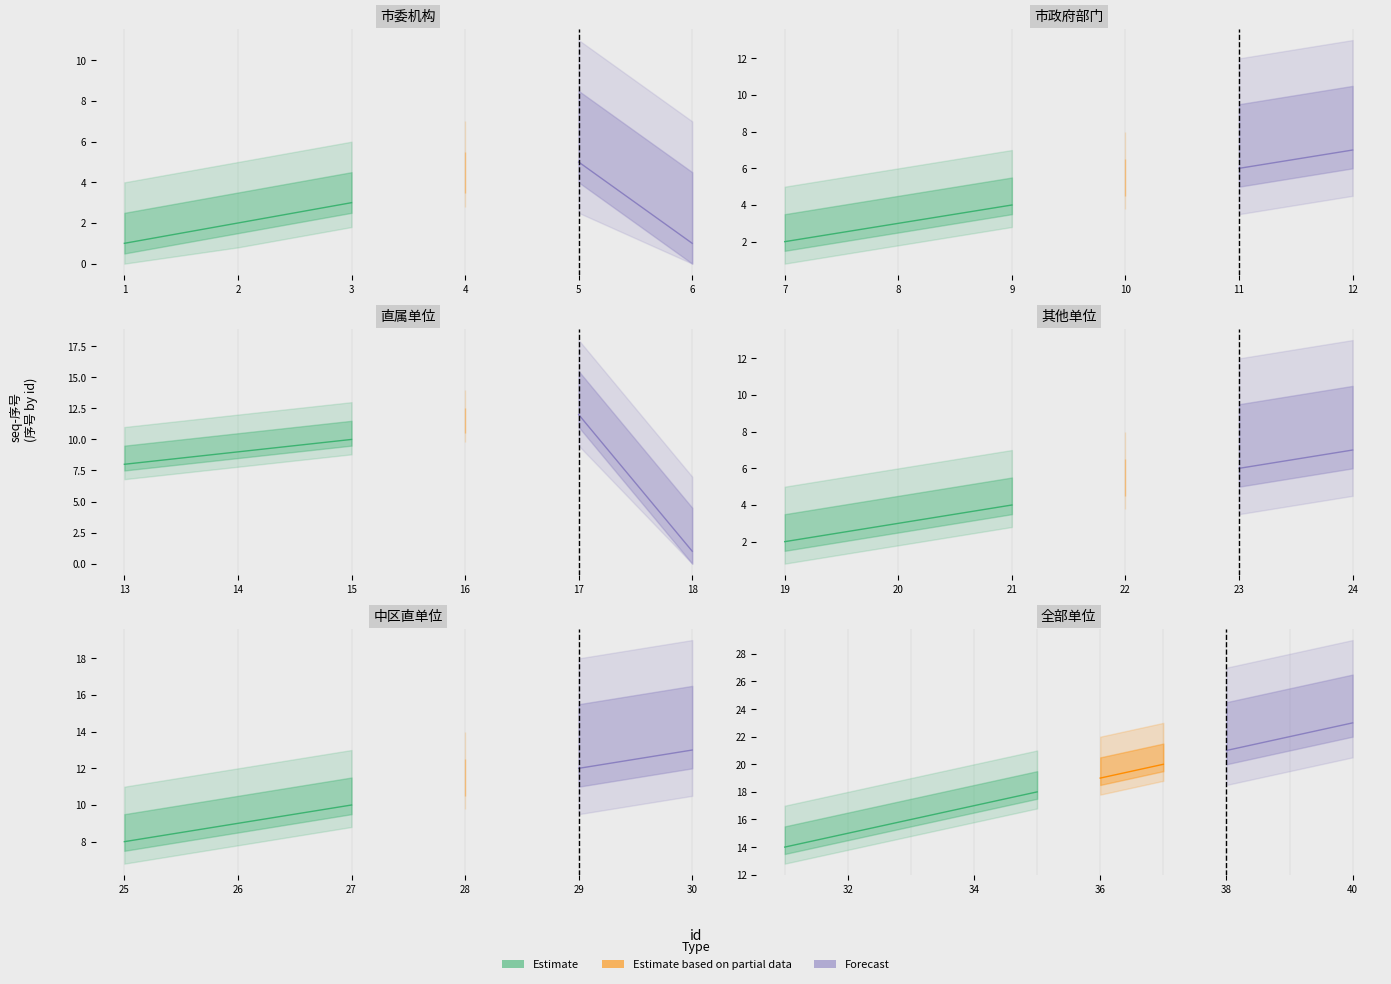

List the labels in order of seq-序号 value, largest first.

40, 39, 38, 37, 36, 35, 34, 33, 32, 31, 30, 17, 29, 16, 28, 15, 27, 14, 26, 13, 25, 12, 24, 11, 23, 5, 10, 22, 4, 9, 21, 3, 8, 20, 2, 7, 19, 1, 6, 18